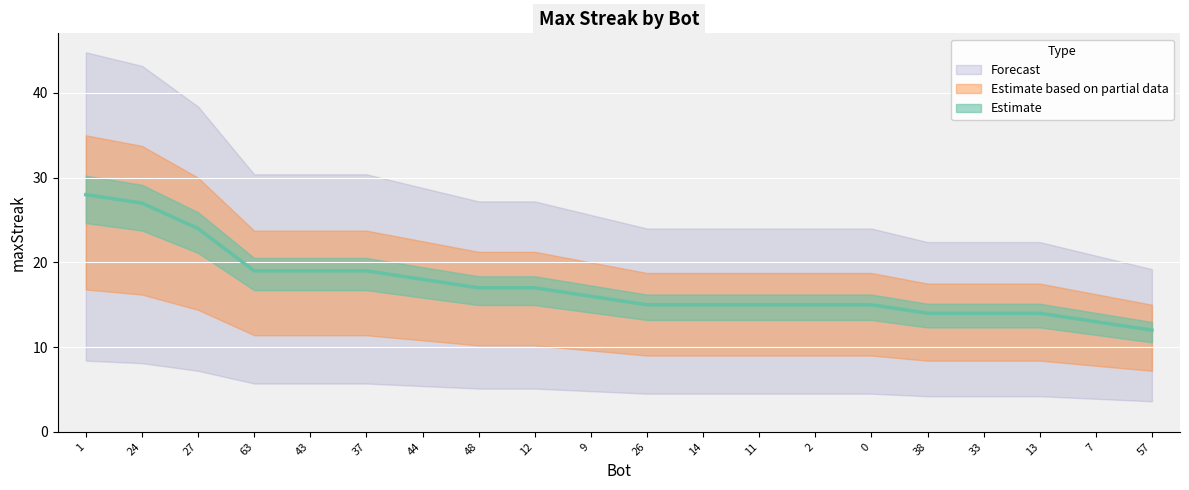

True or false: the data shows 26 at 43.

False